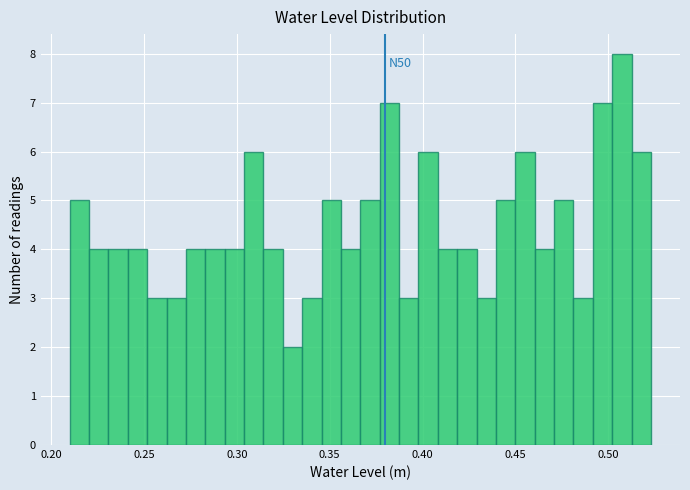

Around what value on the x-axis is the tallest bar? Give the approximate position of its centre, as read against the axis.

0.505